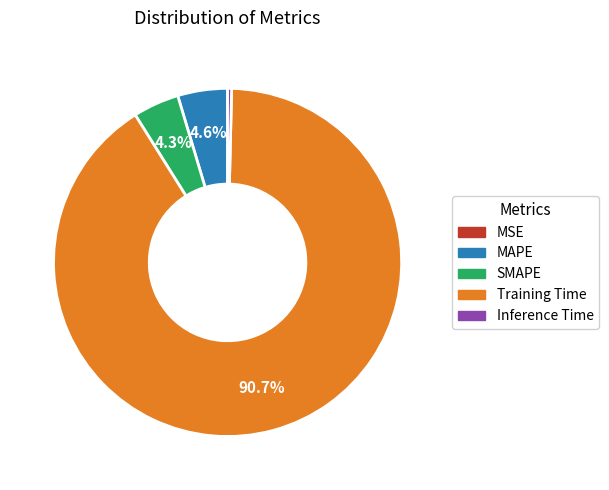

Does MAPE account for over 50% of the chart?

No